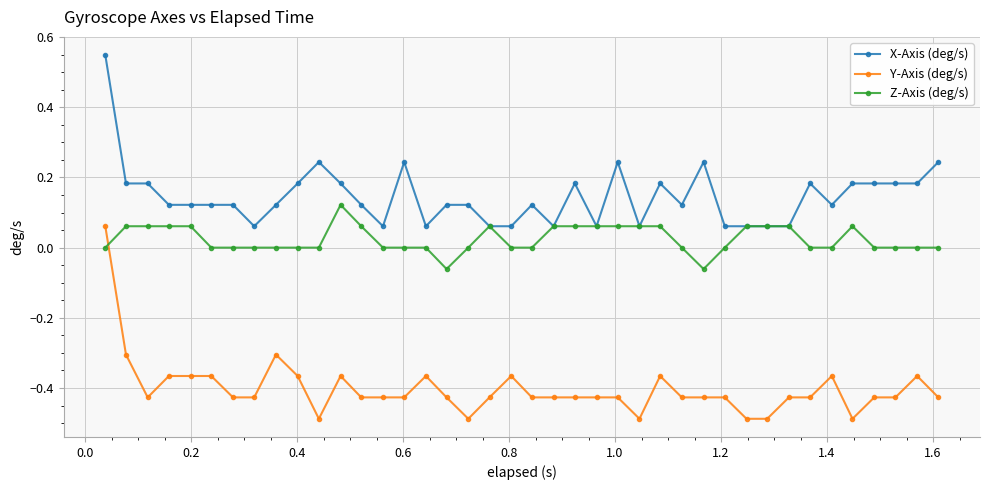

Which series has the widest spread of values?

Y-Axis (deg/s)